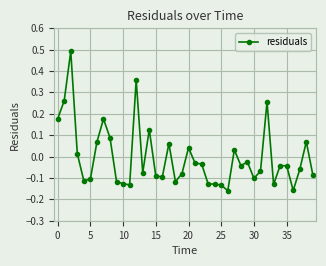

What is the greatest value displayed?

0.5